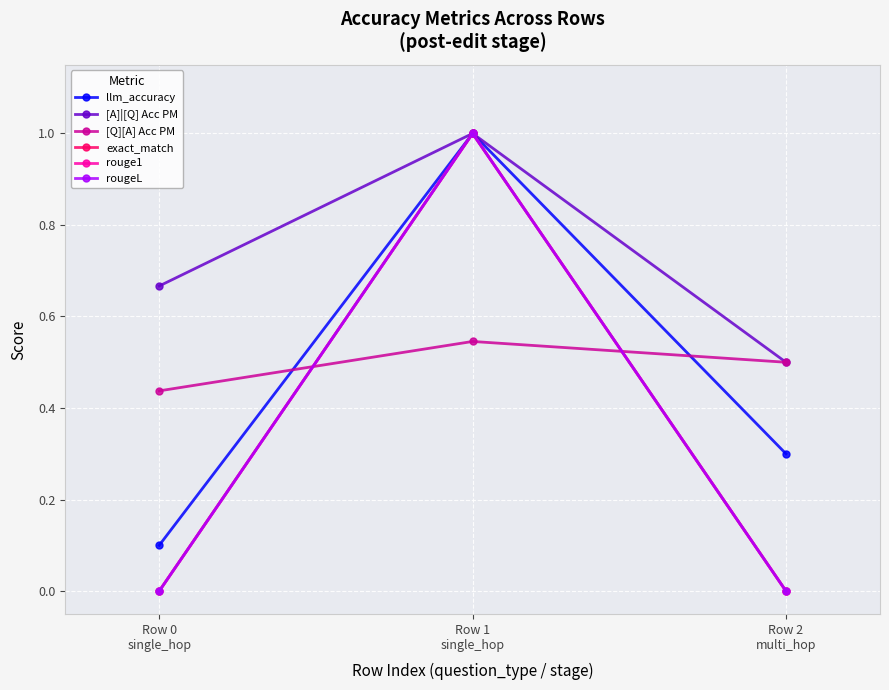

Does the chart have visible grid lines?

Yes